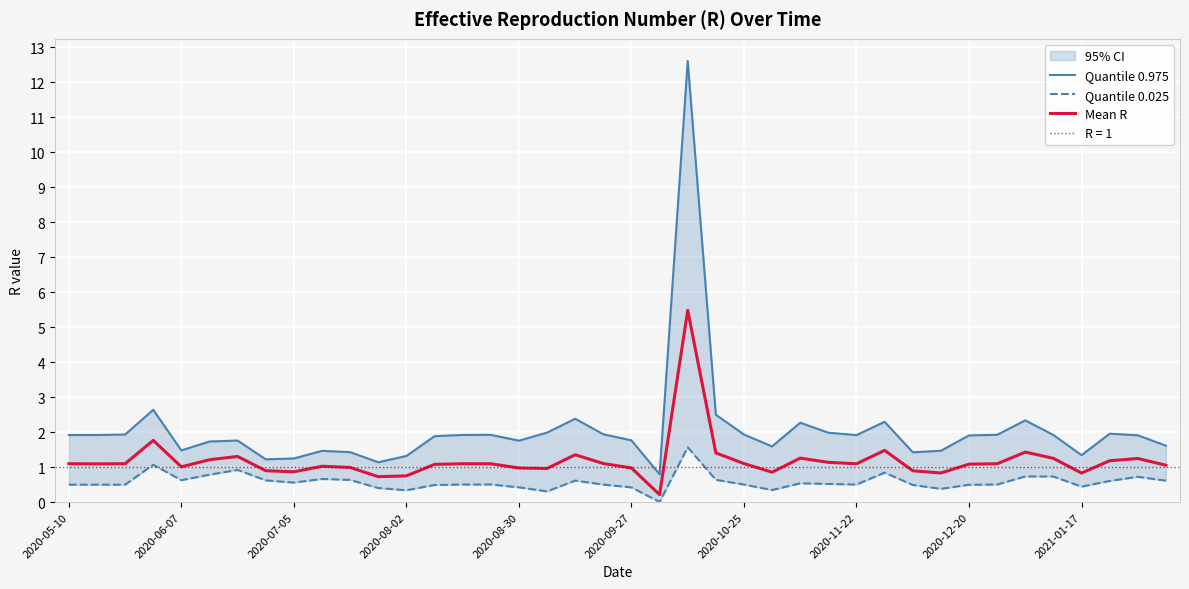

What is the maximum value shown in the chart?

12.6